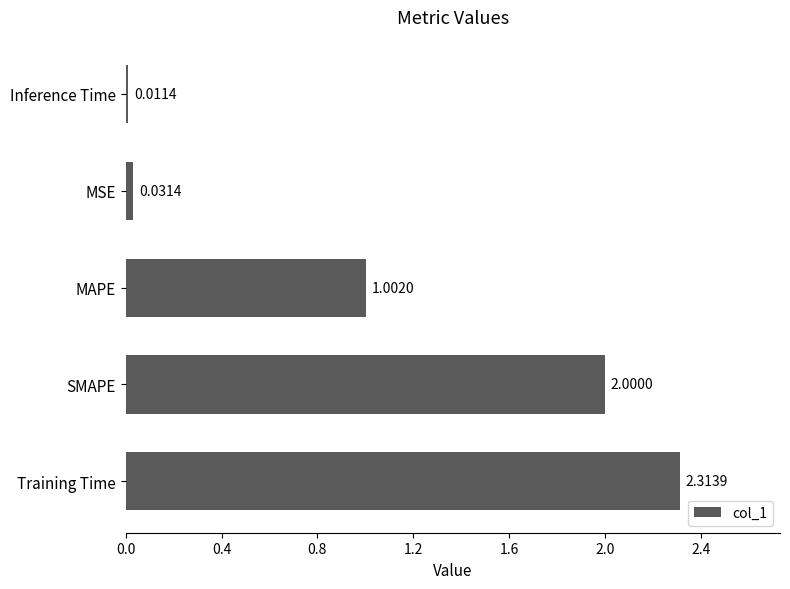

Where is the data nearest to the value 1?

MAPE